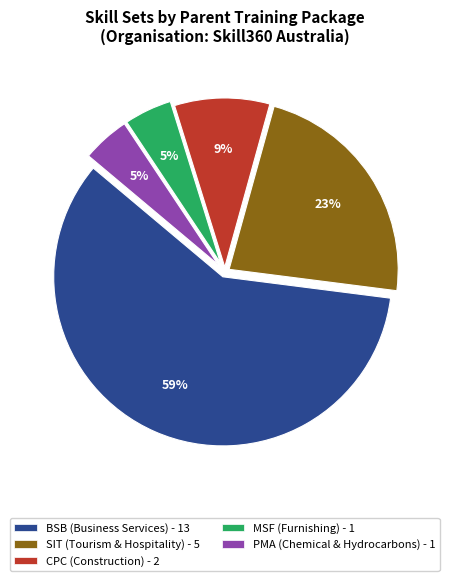

To the nearest percent, what portion does SIT (Tourism & Hospitality) - 5 represent?

23%